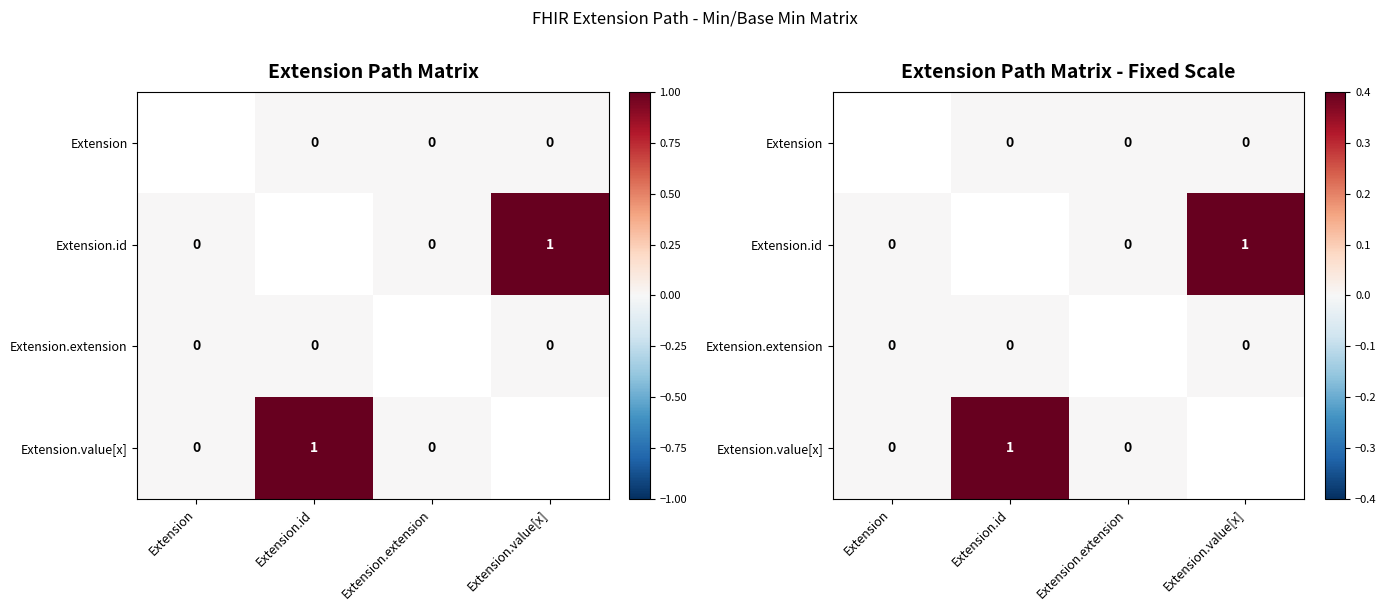

True or false: Extension.id has a value of 1.0 at Extension.value[x].

True